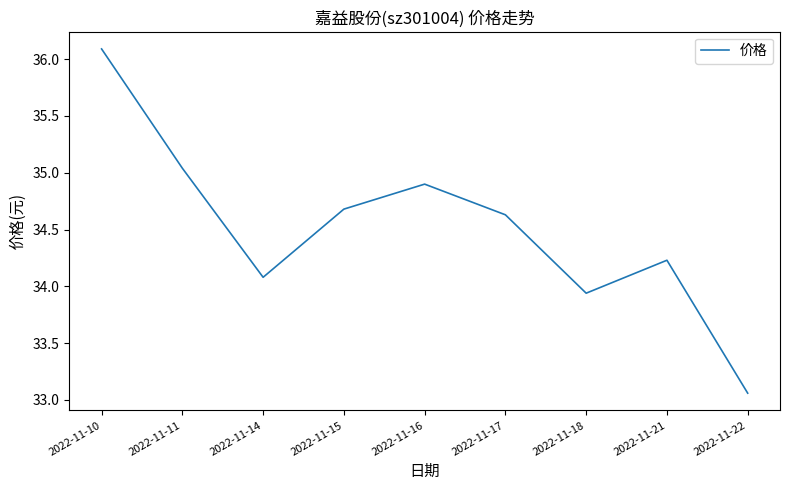

List the labels in order of value, largest first.

2022-11-10, 2022-11-11, 2022-11-16, 2022-11-15, 2022-11-17, 2022-11-21, 2022-11-14, 2022-11-18, 2022-11-22